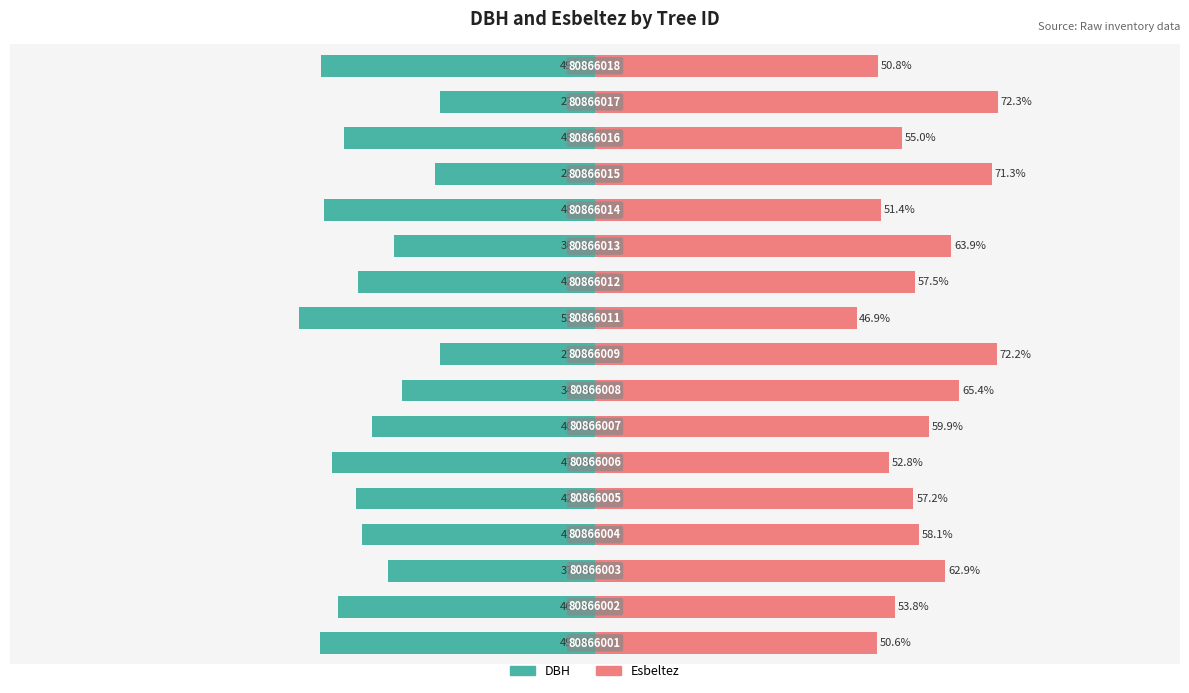

At how many categories does at least one series exceed 32?

17